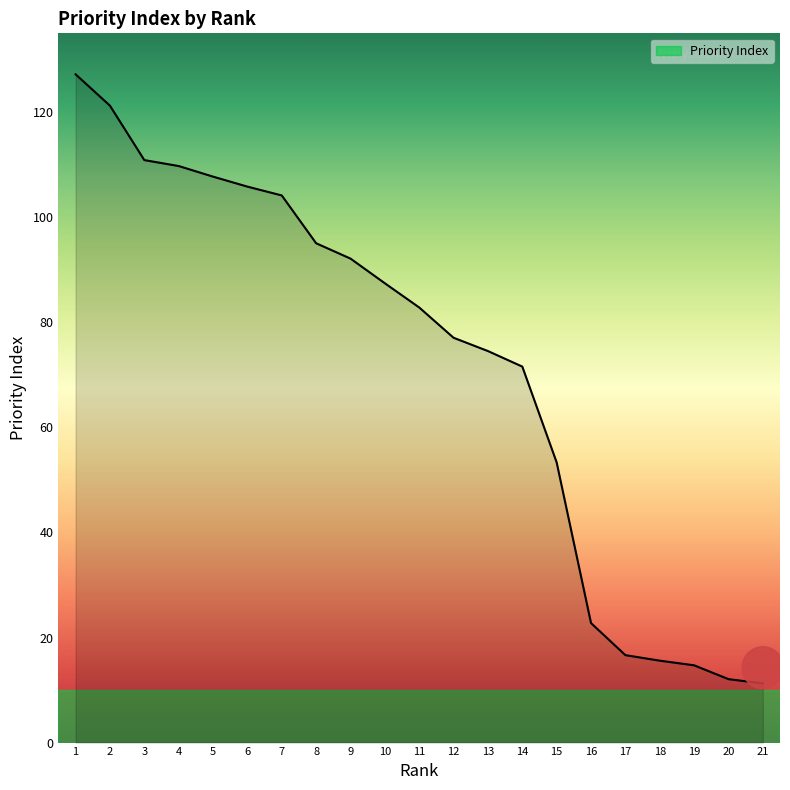

Reading left to right, transcribe all the data shown in this chart.

127.2	121.2	110.9	109.7	107.7	105.8	104.1	95.0	92.1	87.4	82.8	77.1	74.5	71.6	53.3	22.7	16.6	15.6	14.7	12.1	11.3